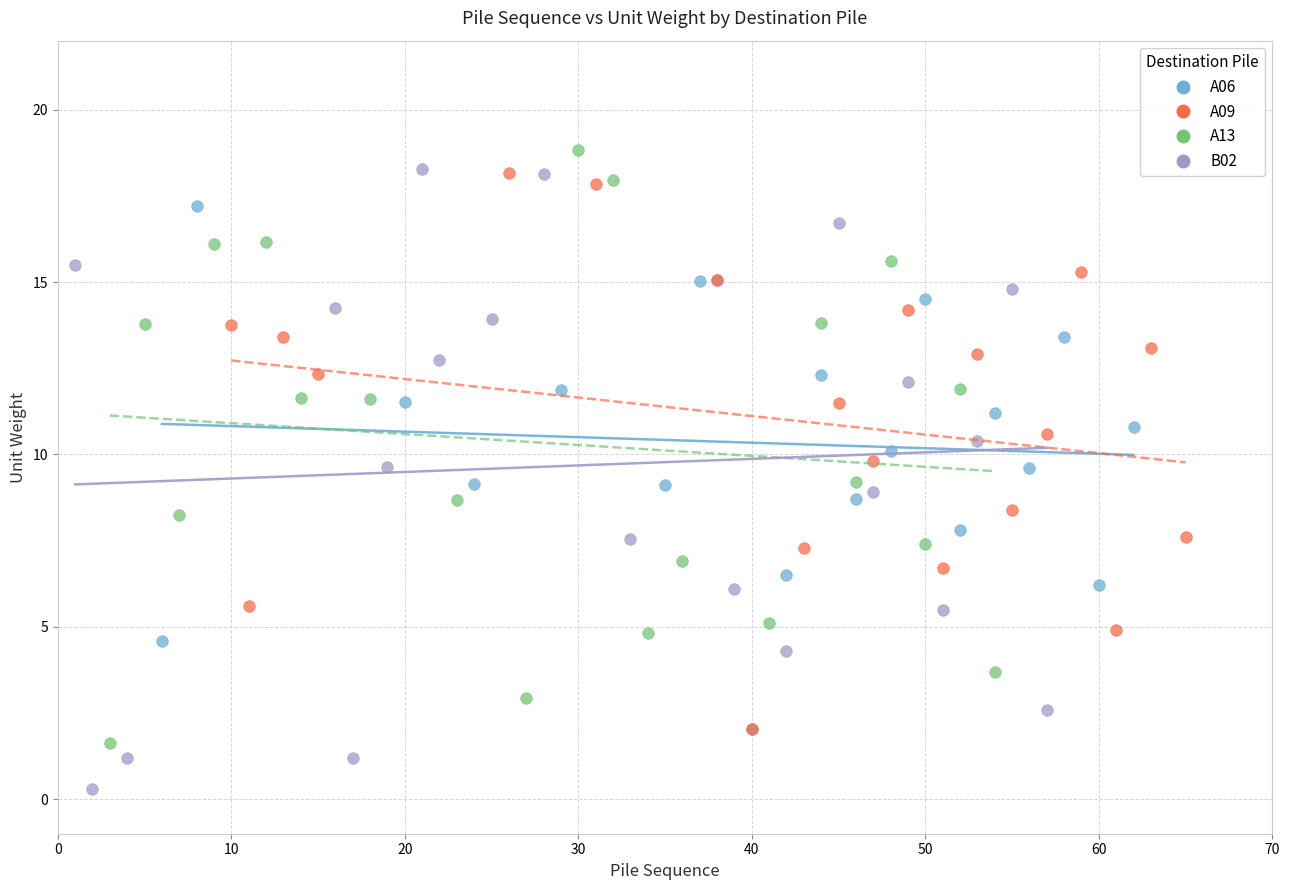

Which series reaches the minimum Y coordinate?

B02